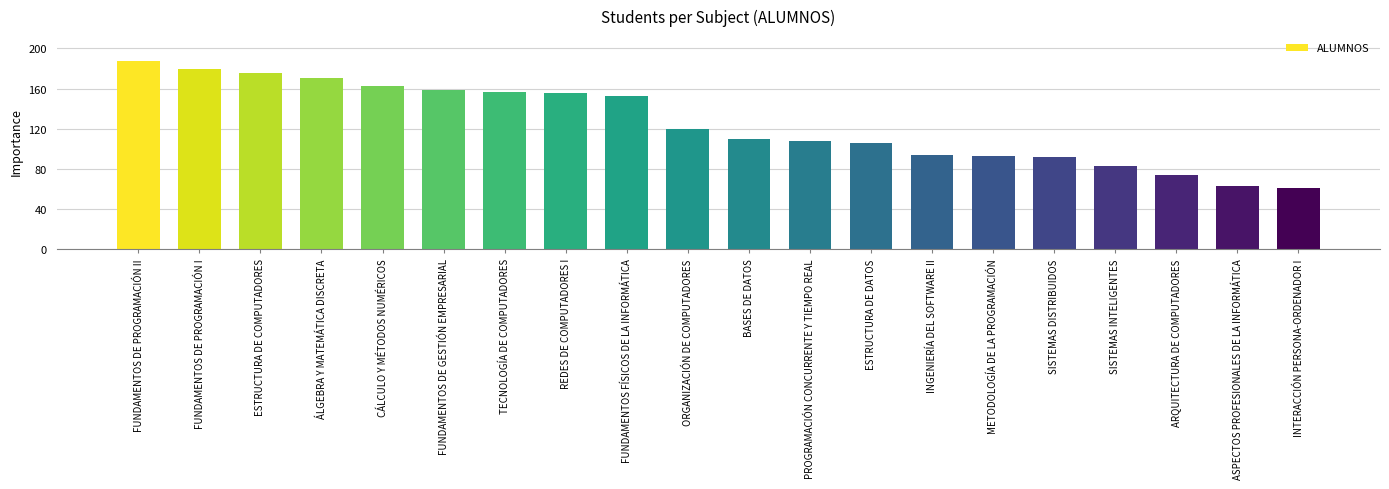

How many values are below 120?

10